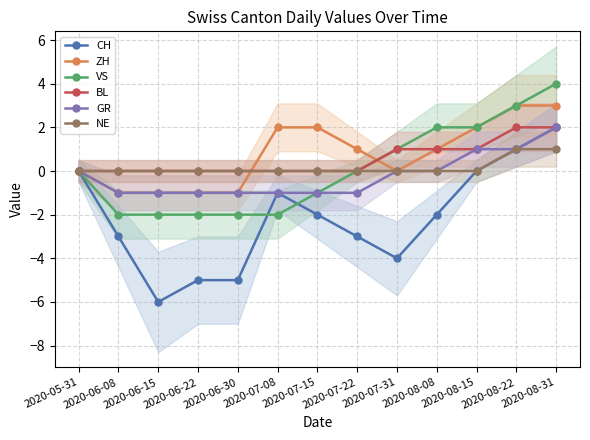

How many CH values are between -4 and 0?

8